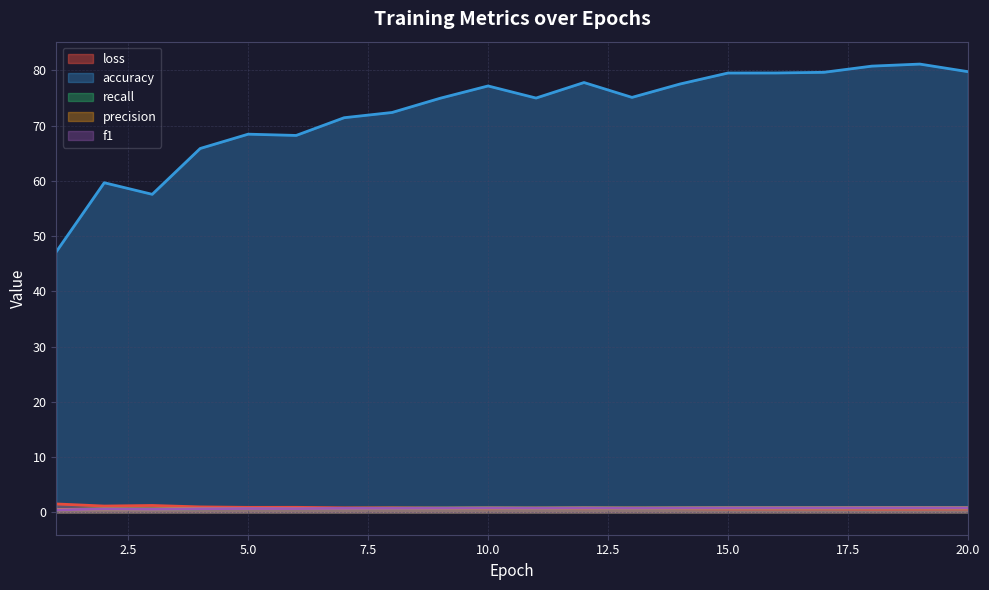

Which series has the largest range (max minus min)?

accuracy